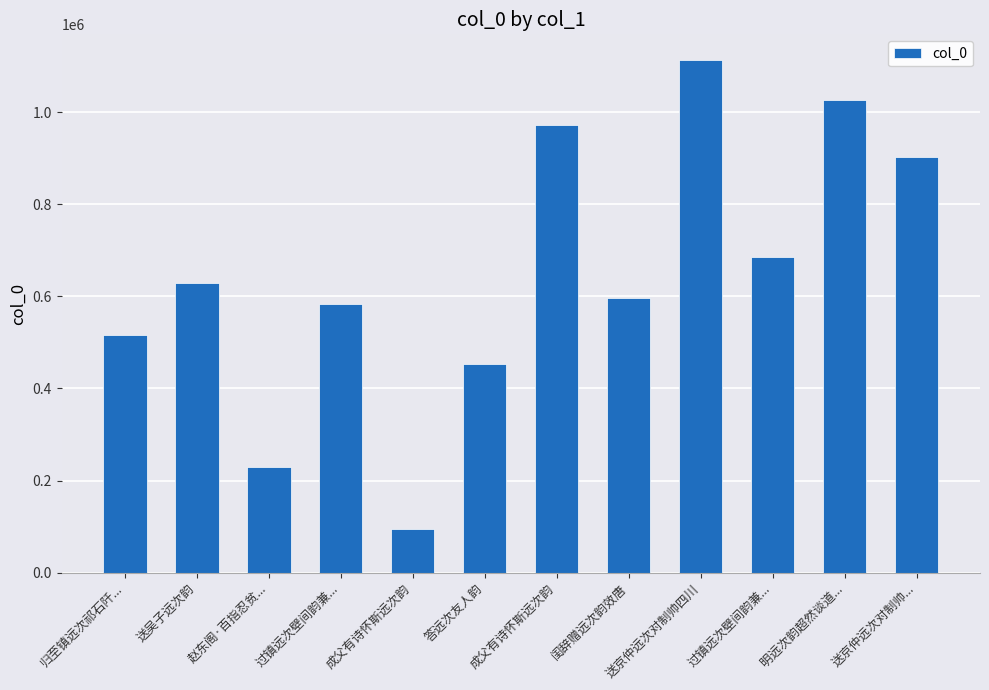

Approximately how many times larger is the value at 送京仲远次对制帅... compared to 过镇远次壁间韵兼...?

1.3